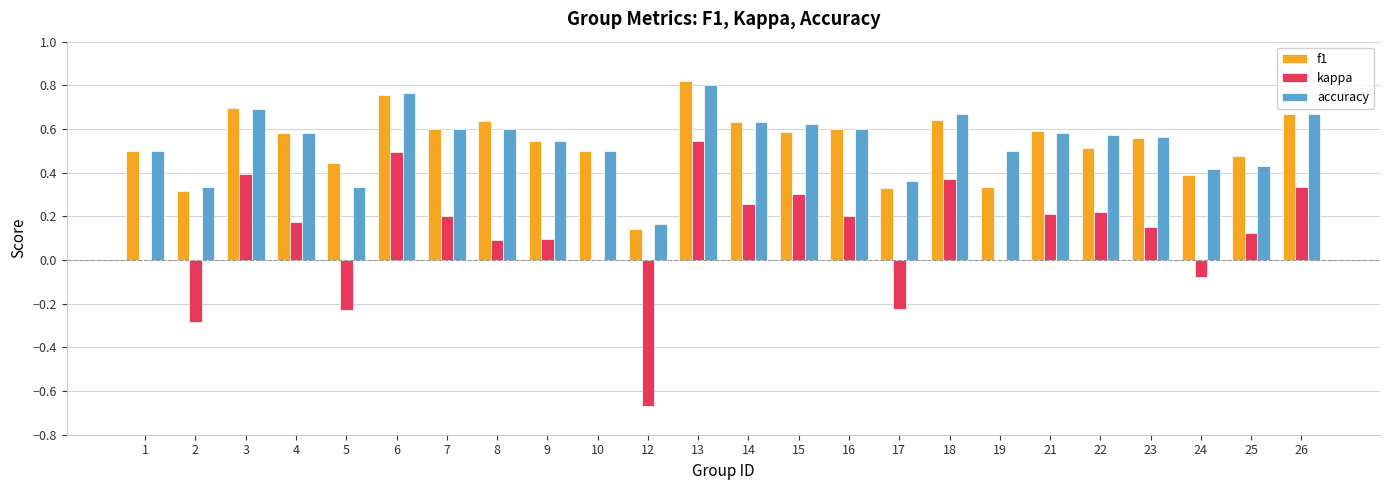

Which series changed the most between 1 and 5?

kappa